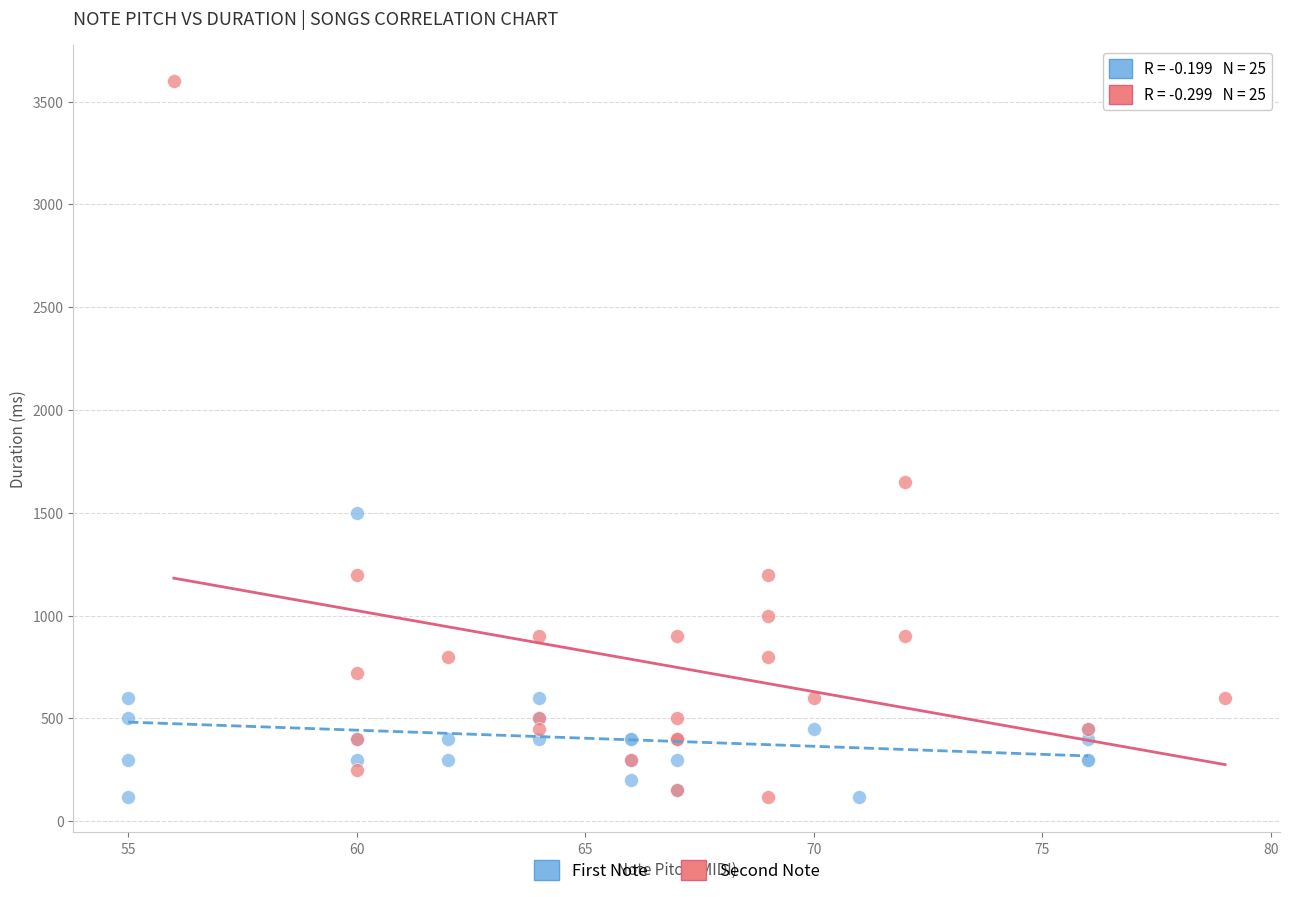

Which series has the widest spread of Y values?

Second Note